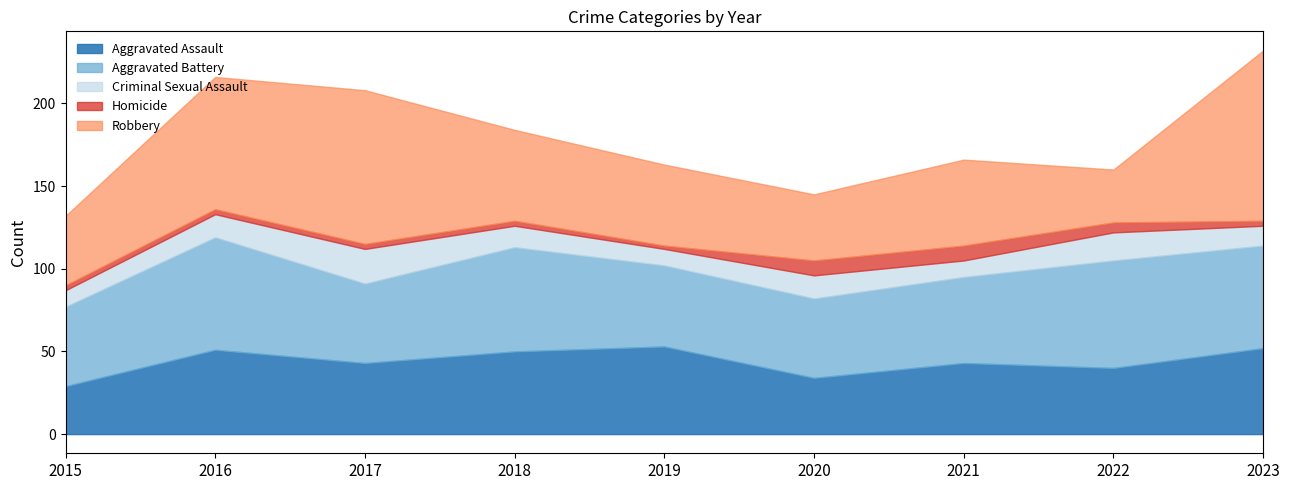

True or false: Robbery and Criminal Sexual Assault cross at least once.

False